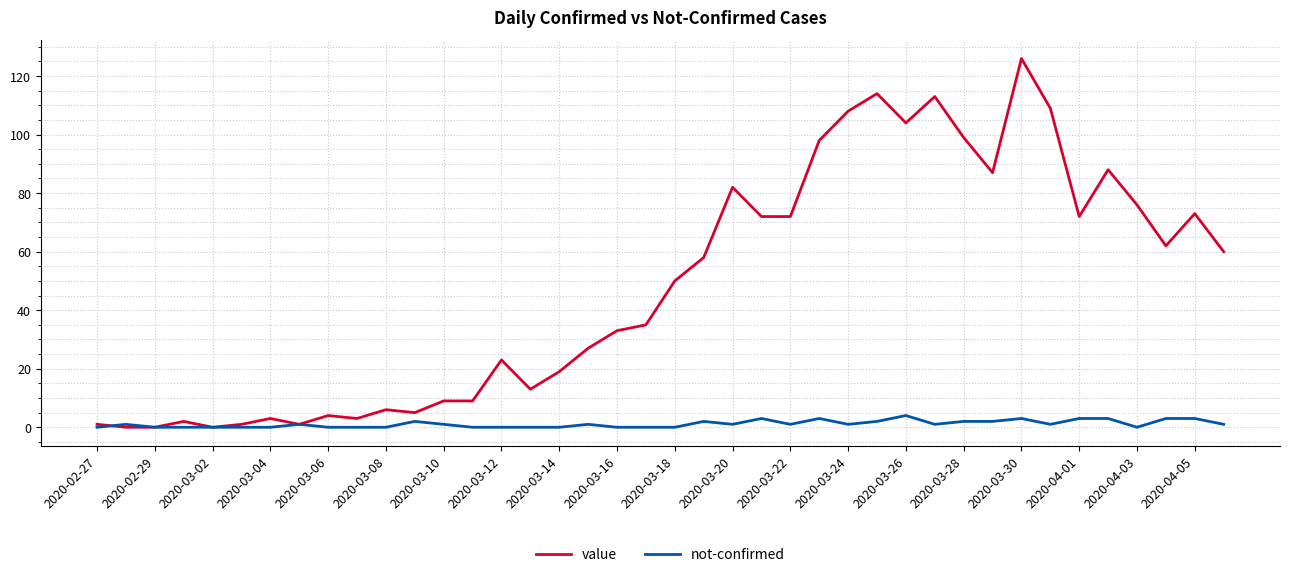

Which series has the largest total across all categories?

value